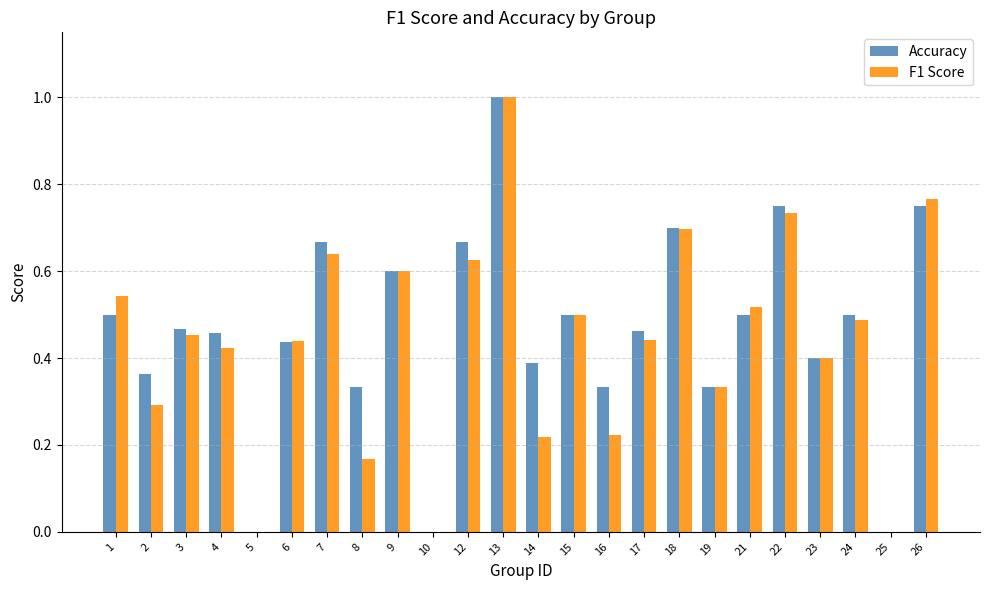

Are the bars grouped side by side (vs. stacked)?

Yes